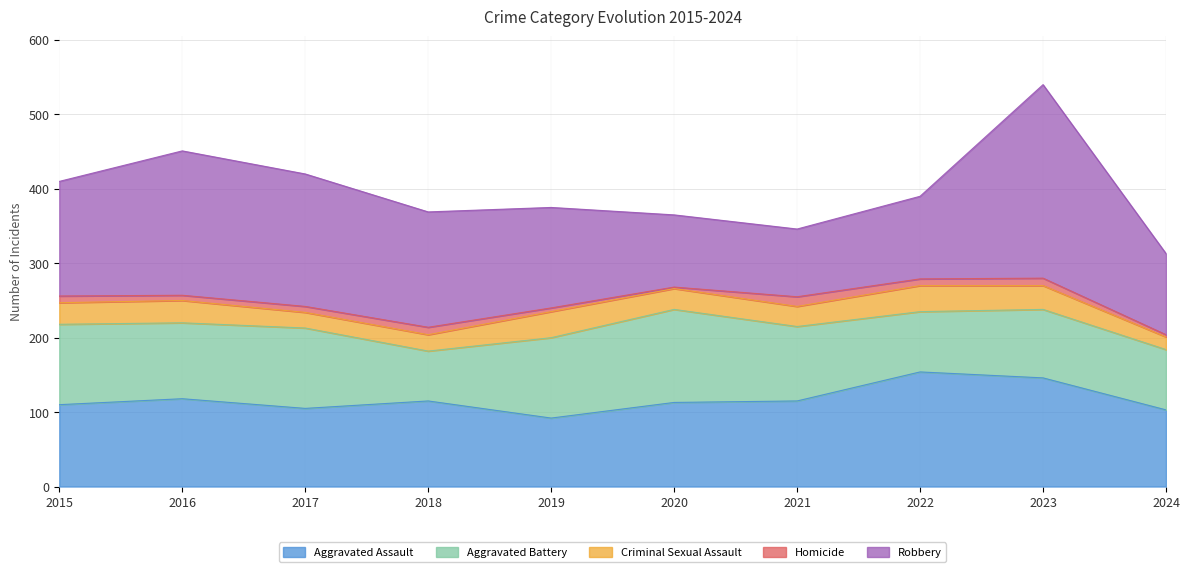

What is the difference between the highest and lowest values at 2015?

145